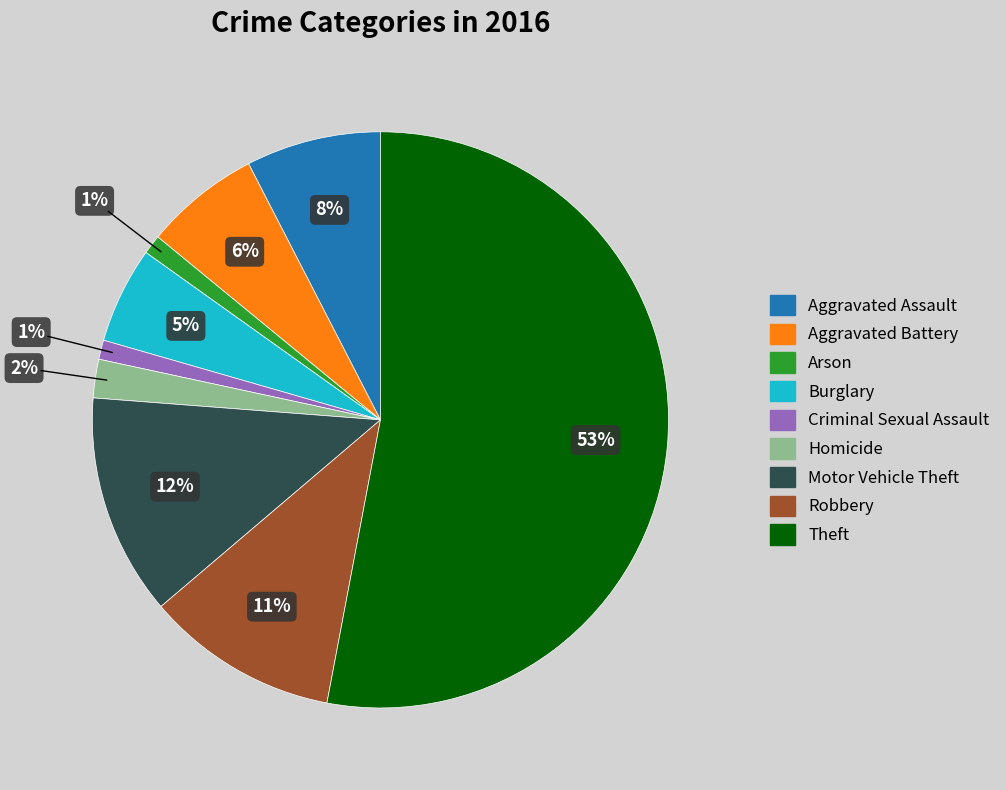

Does any single category account for the majority?

Yes